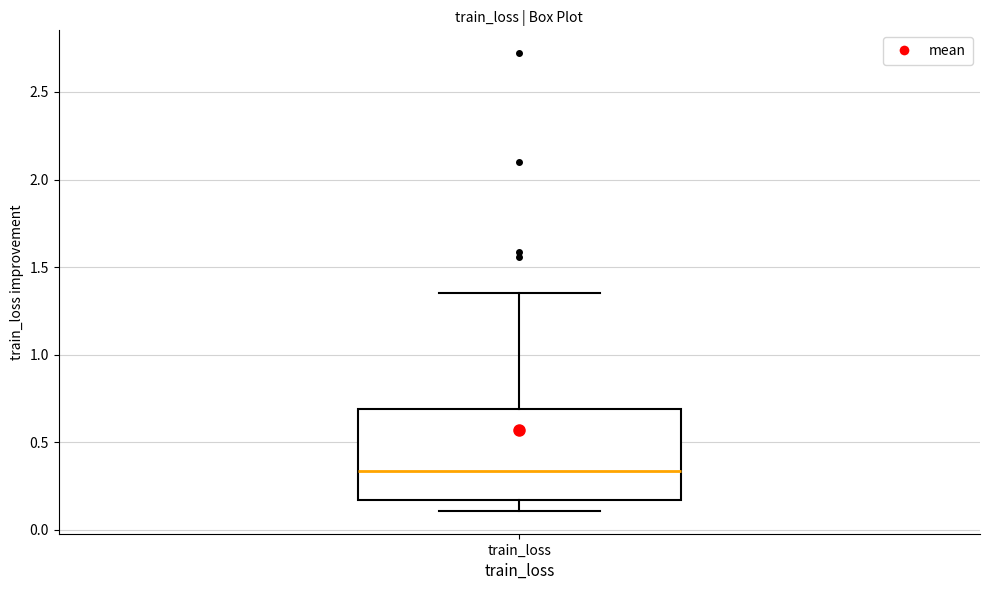

Transcribe this box plot: give where the median line is, the range the box spans, and where the two whiskers end, as read against the y-axis. The values are not printed on the chart, so give them approximately, as read against the axis.

median 0.35, box 0.15 to 0.70, whiskers 0.10 to 1.35